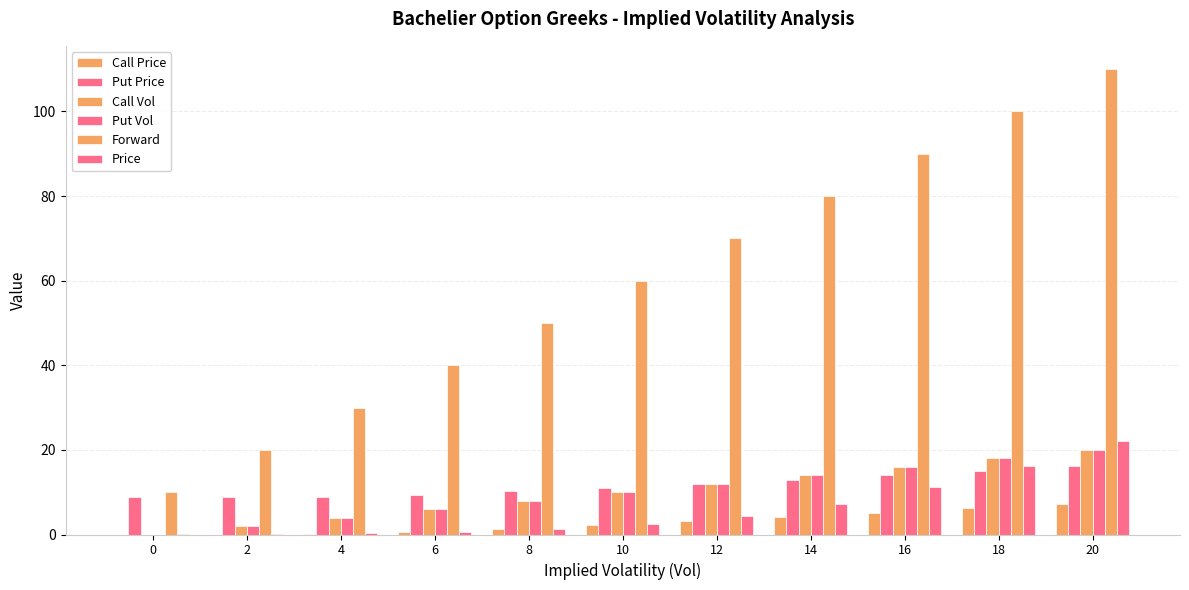

What is the value of the Put Vol bar at the 10th from the left?

18.0